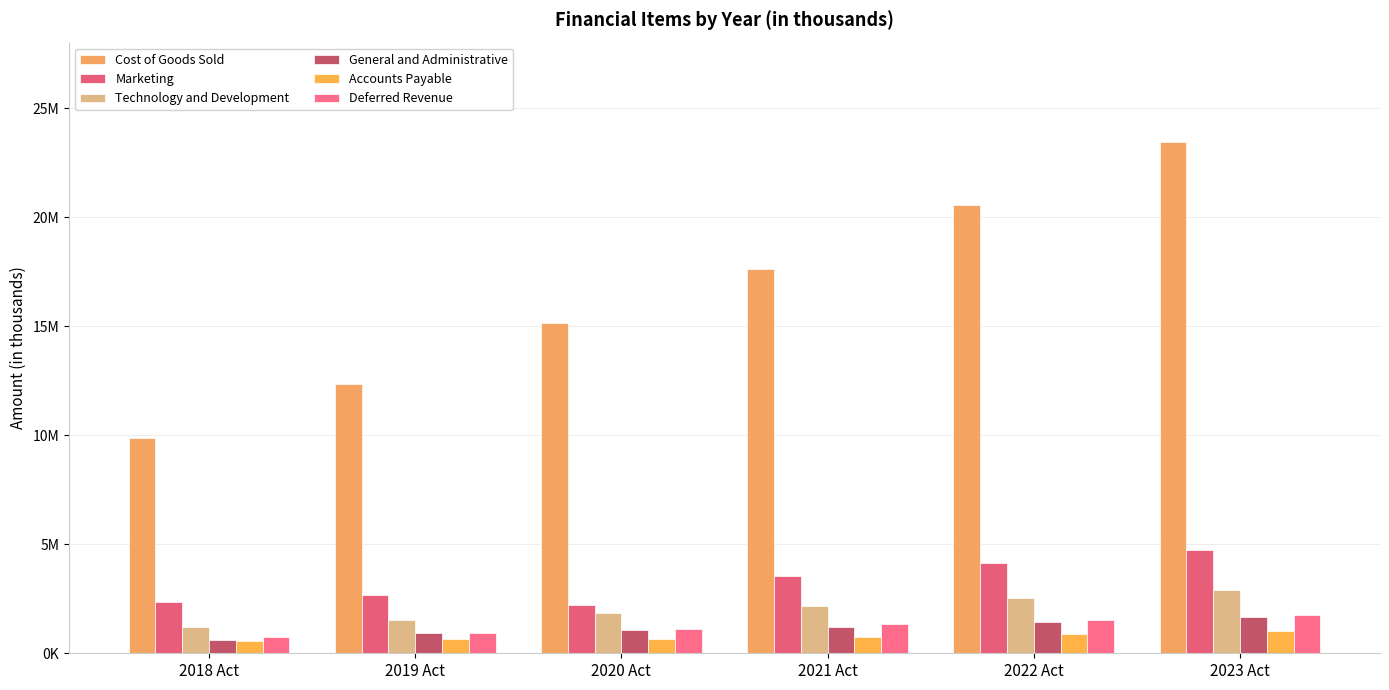

Which series has the largest range (max minus min)?

Cost of Goods Sold